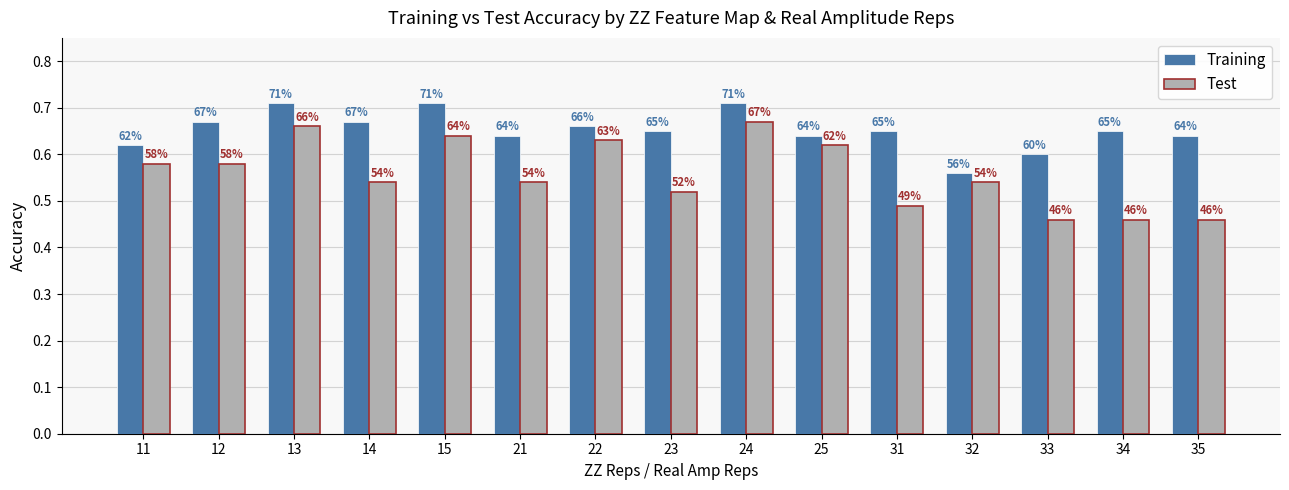

What is the minimum value for Training?

0.6